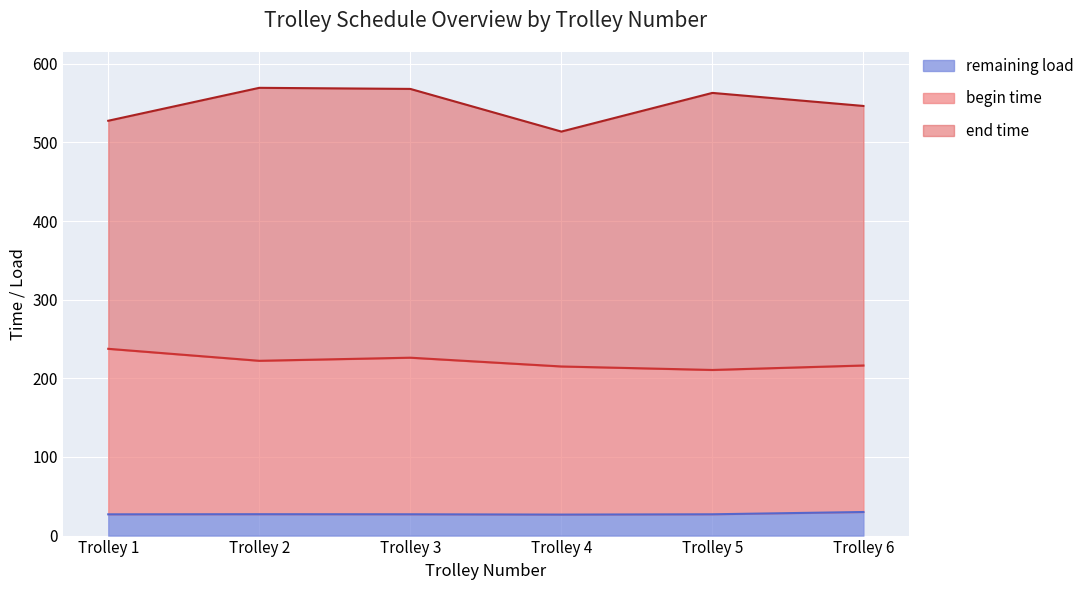

What is the lowest value of the remaining load series?

26.7